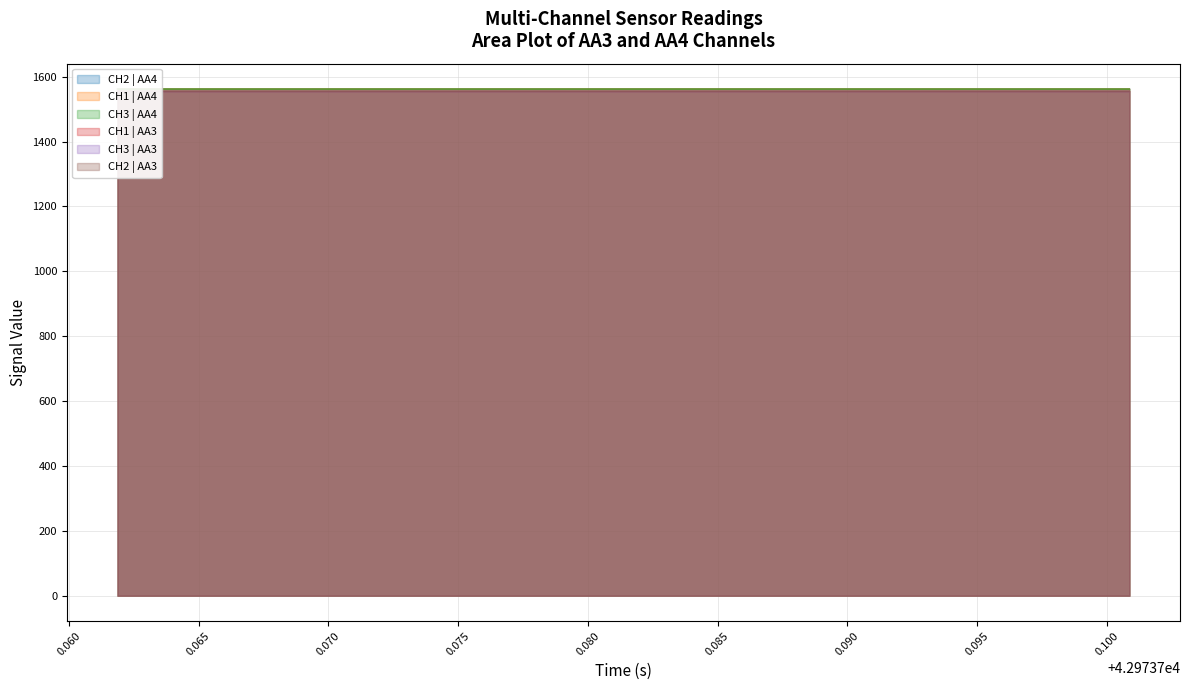

What is the highest value of the CH2 | AA3 series?

1554.8